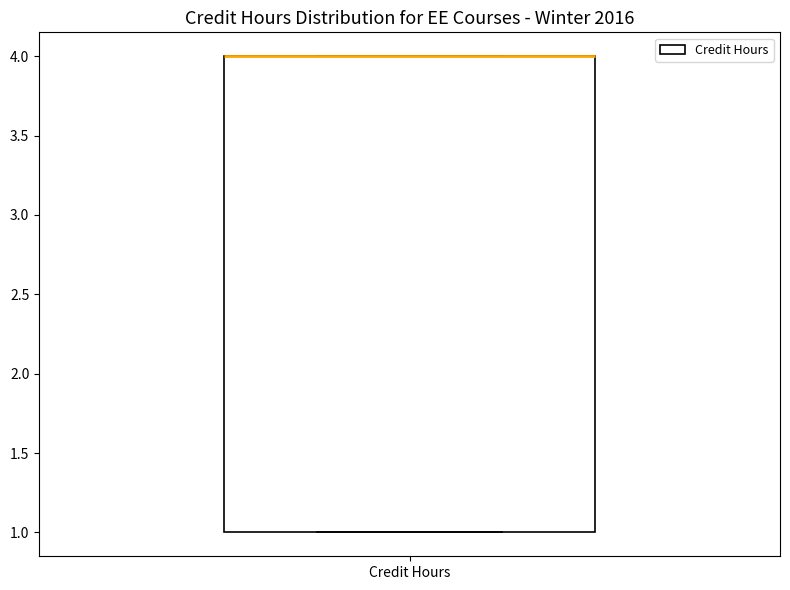

Transcribe this box plot: give where the median line is, the range the box spans, and where the two whiskers end, as read against the y-axis. The values are not printed on the chart, so give them approximately, as read against the axis.

median 4 (drawn on the box's upper edge), box 1 to 4, whiskers 1 to 4